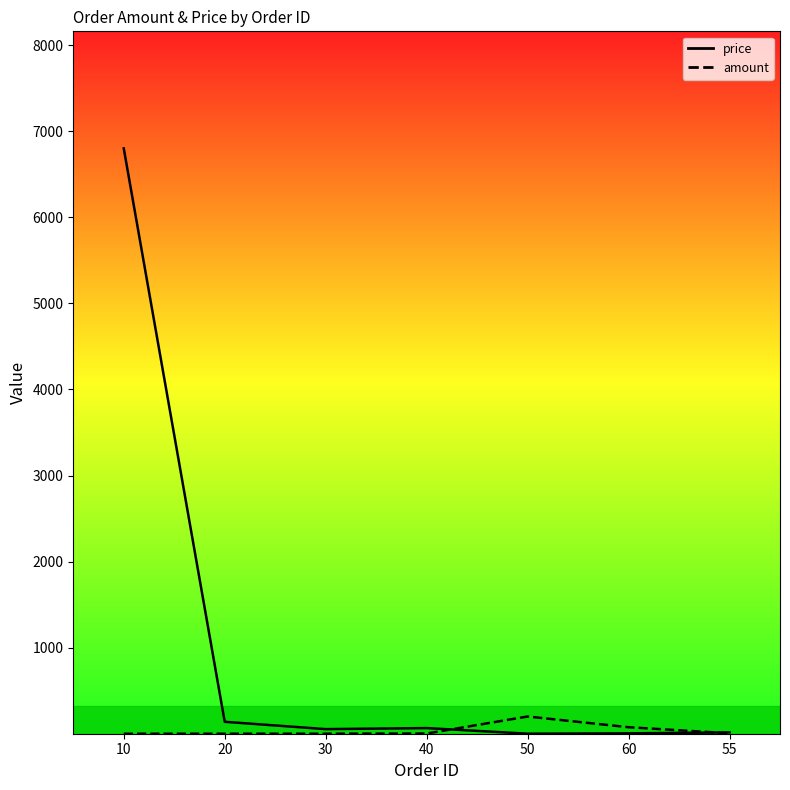

Between which two adjacent categories do amount line and price line first intersect?

40 and 50